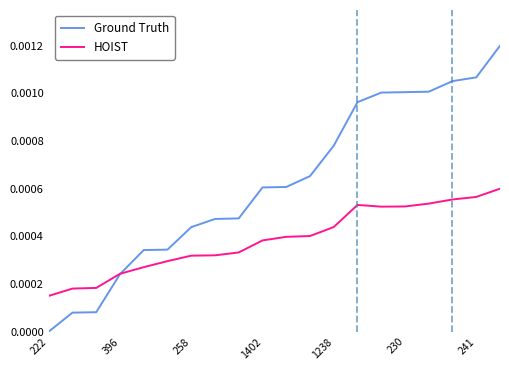

Rank the series by their average value, from highest to lowest.

Ground Truth, HOIST